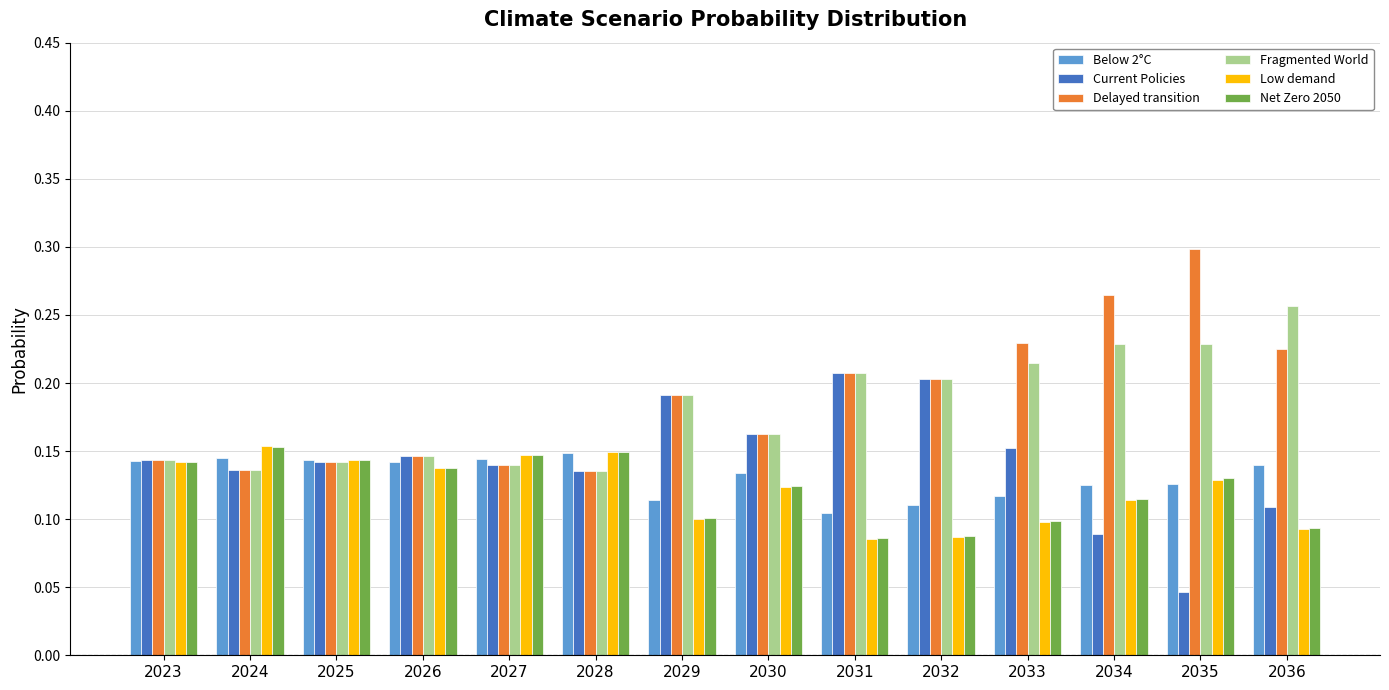

Which series changed the most between 2033 and 2034?

Current Policies